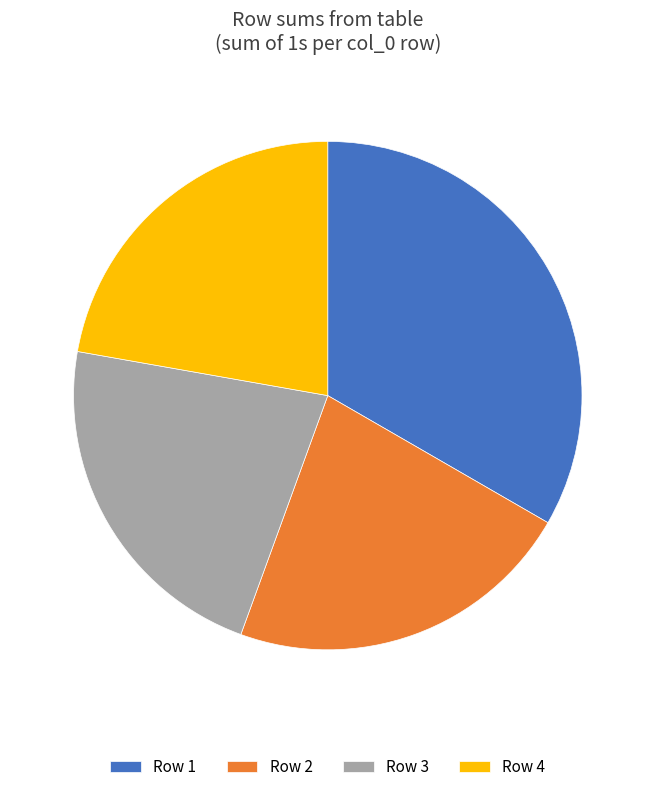

Is there any slice that represents more than half of the pie?

No